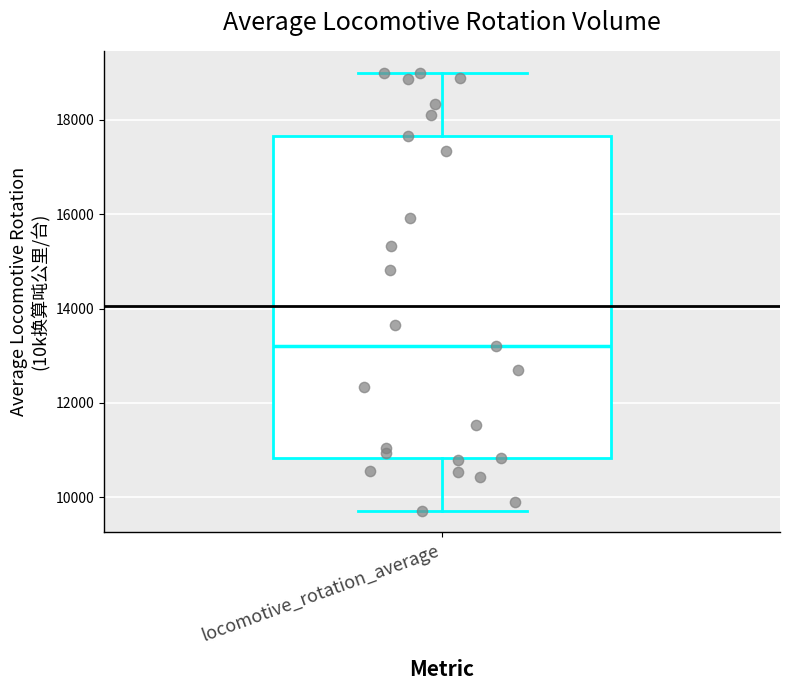

Where does the upper whisker of the box for locomotive_rotation_average end on the y-axis? The values are not printed on the chart, so give them approximately, as read against the axis.

19000